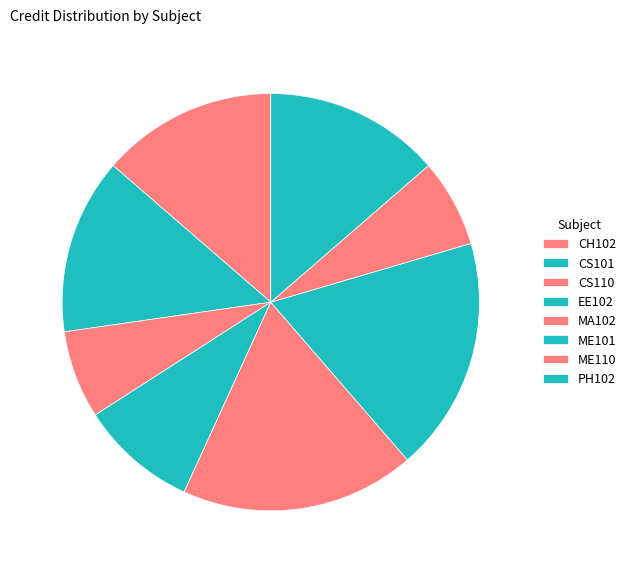

To the nearest percent, what is the difference between the largest and smallest slice percentages?

11%